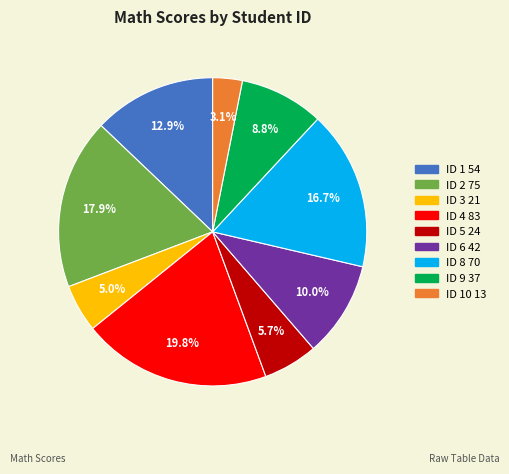

Is there a majority slice in this chart?

No